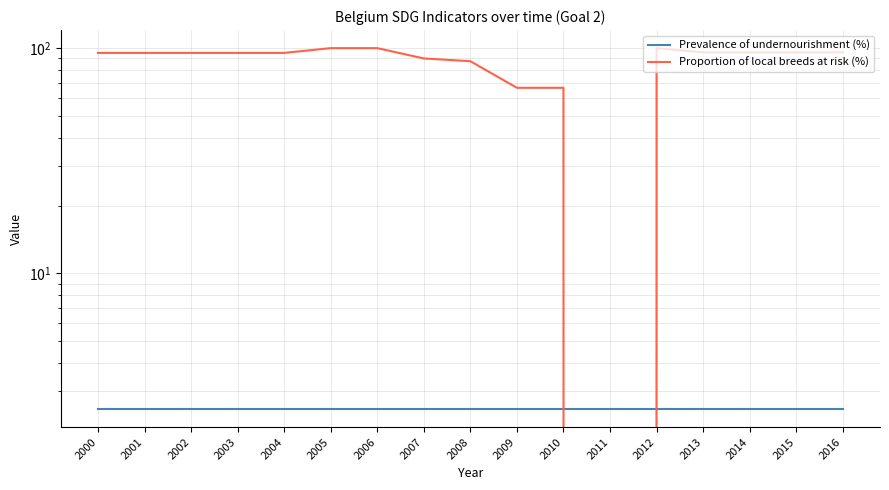

Reading left to right, transcribe all the data shown in this chart.

Prevalence of undernourishment (%): 2.5	2.5	2.5	2.5	2.5	2.5	2.5	2.5	2.5	2.5	2.5	2.5	2.5	2.5	2.5	2.5	2.5
Proportion of local breeds at risk (%): 95.2	95.2	95.2	95.2	95.2	100.0	100.0	90.0	87.5	66.7	66.7	0.0	100.0	95.8	95.8	95.8	95.8